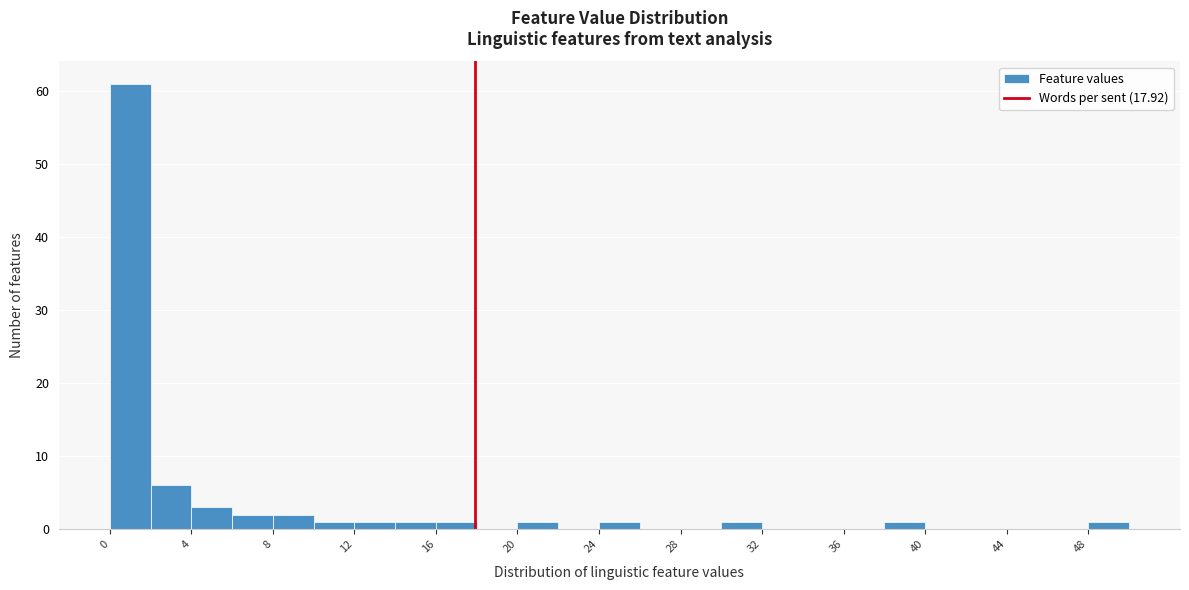

Which range on the x-axis has the tallest bar?

0 to 2